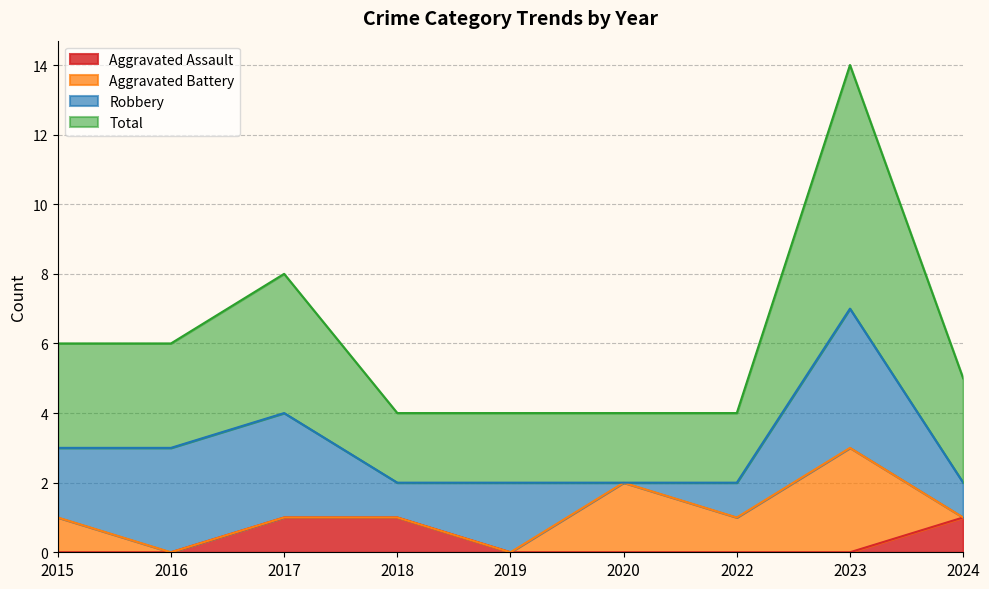

The Aggravated Assault series shows 1 at 2017. True or false?

True